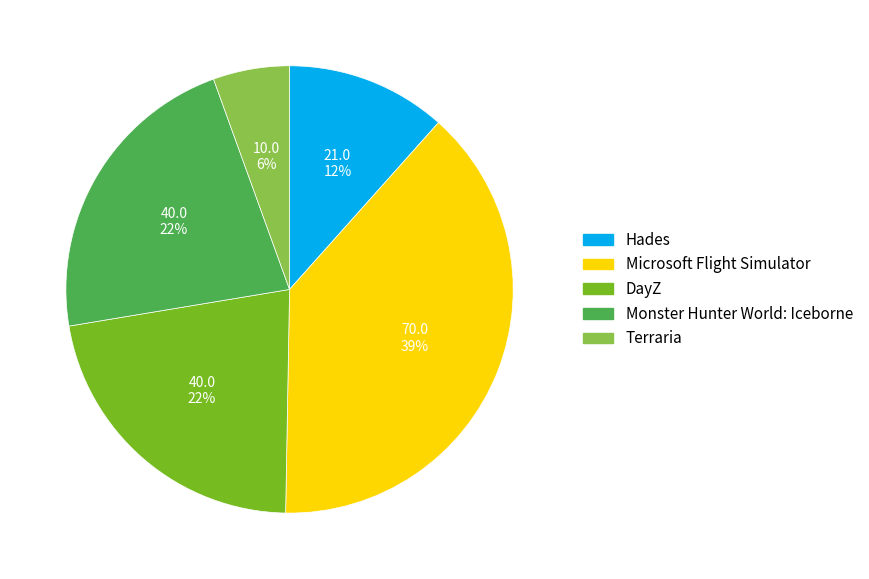

Is the sum of Monster Hunter World: Iceborne and Terraria greater than half?

No